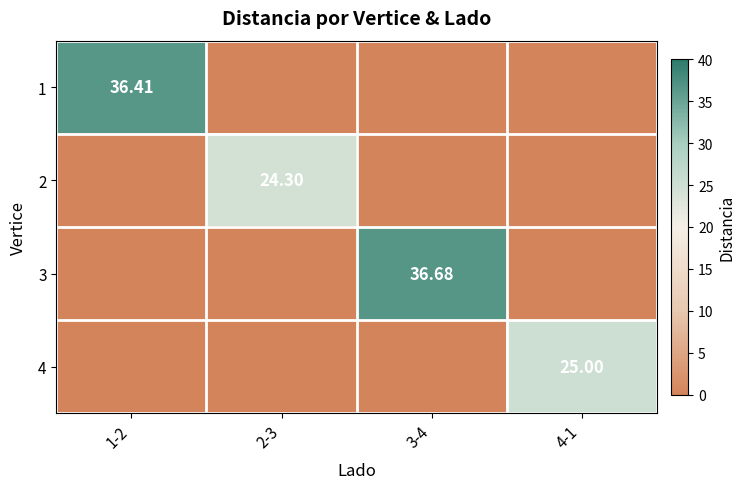

Rank the series by their maximum value, from lowest to highest.

2, 4, 1, 3